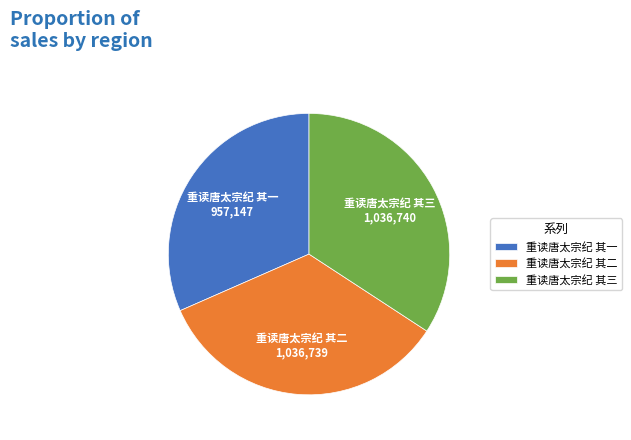

Is there any slice that represents more than half of the pie?

No